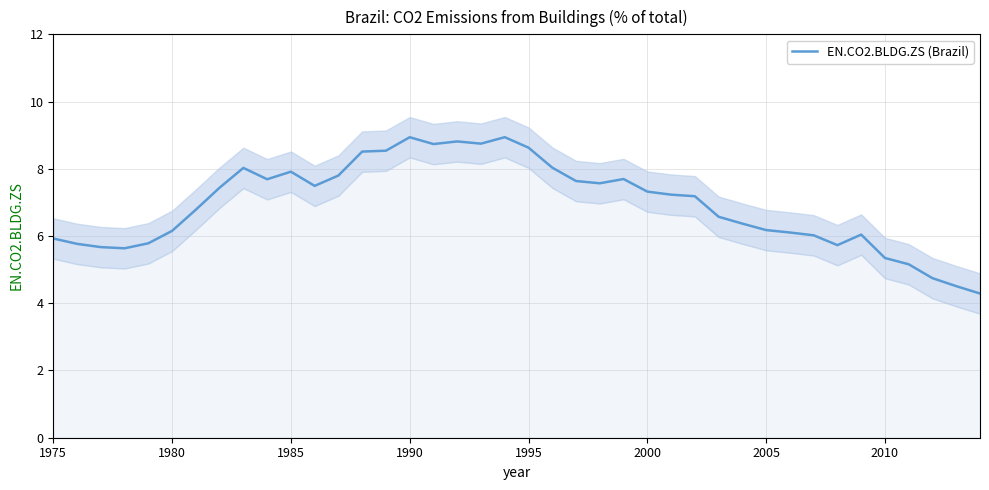

The value of EN.CO2.BLDG.ZS (Brazil) at 1995 is 8.6. True or false?

True